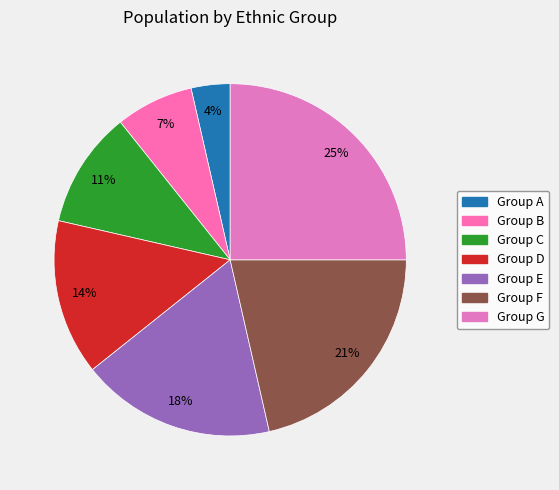

Rank the categories by value from lowest to highest.

Group A, Group B, Group C, Group D, Group E, Group F, Group G